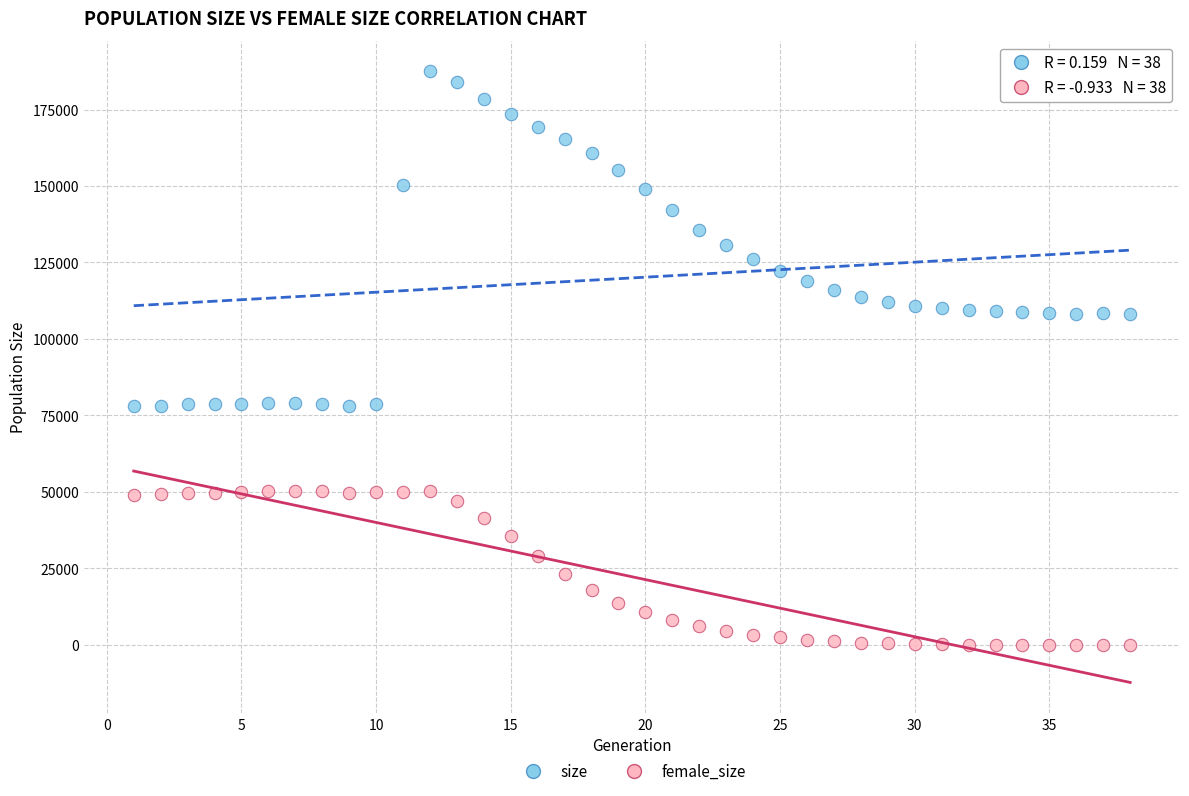

Which series has the widest spread of Y values?

size